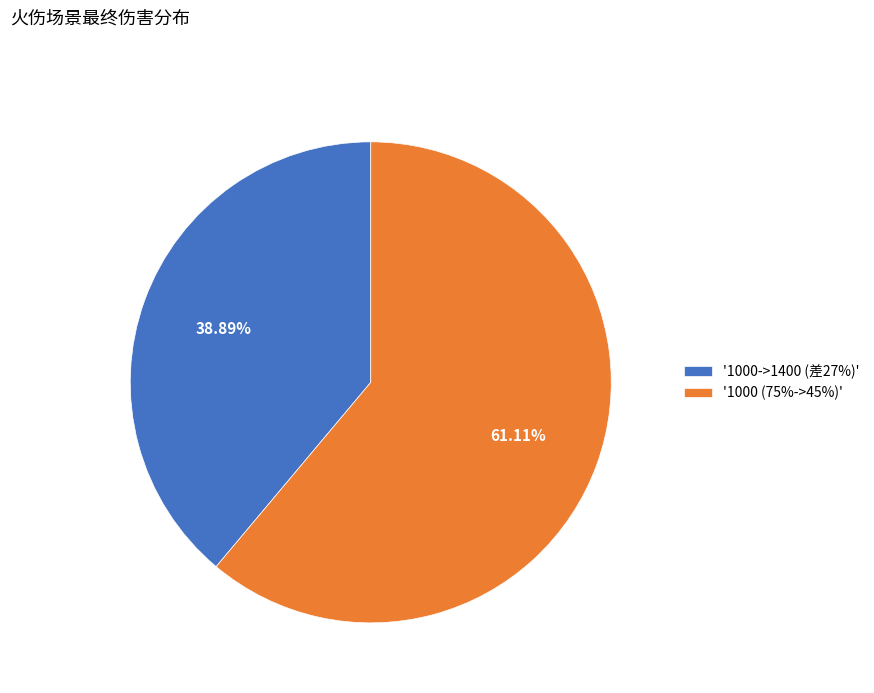

Combined, do '1000->1400 (差27%)' and '1000 (75%->45%)' account for over 50%?

Yes